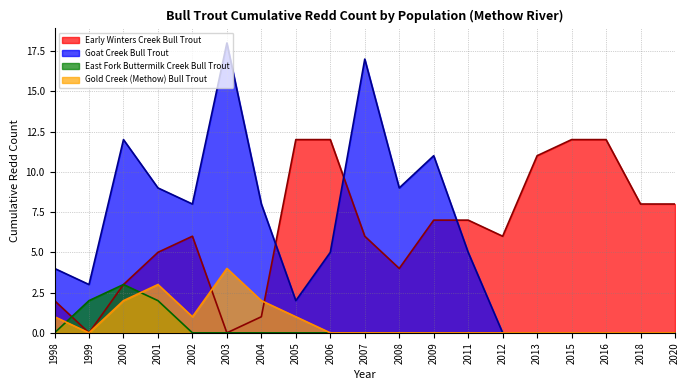

How many values in the Goat Creek Bull Trout series exceed 5?

8